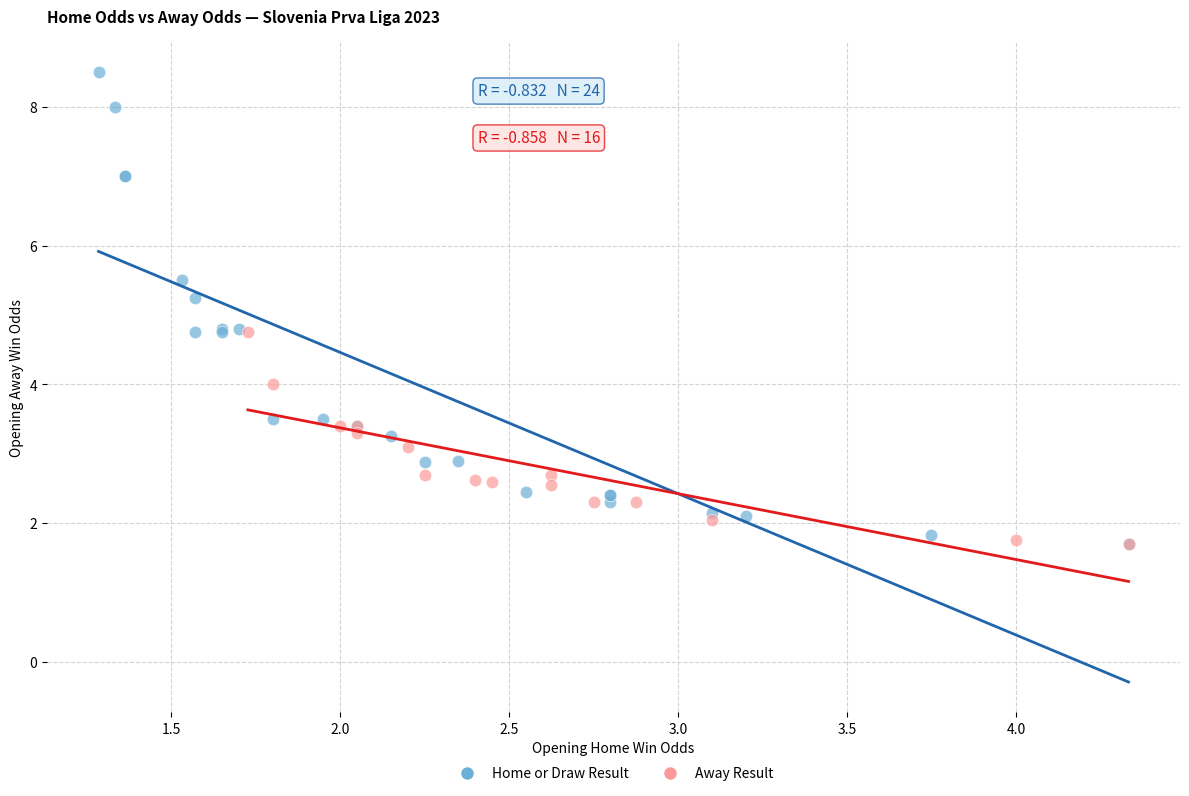

Which series contains the highest Y value?

Home or Draw Result